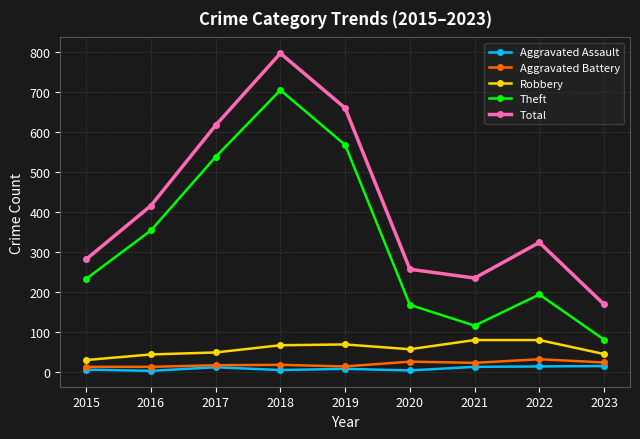

At which label is Total closest to 483?

2016